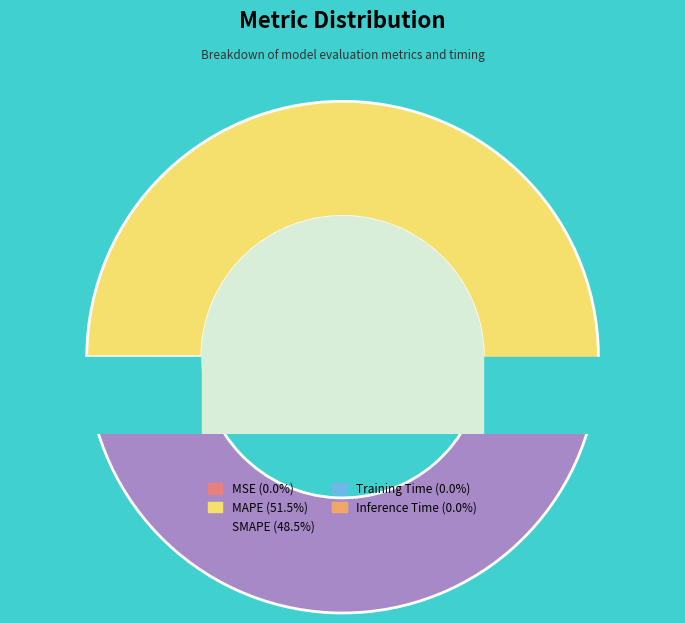

Is it true that Inference Time is 10% of the pie?

False